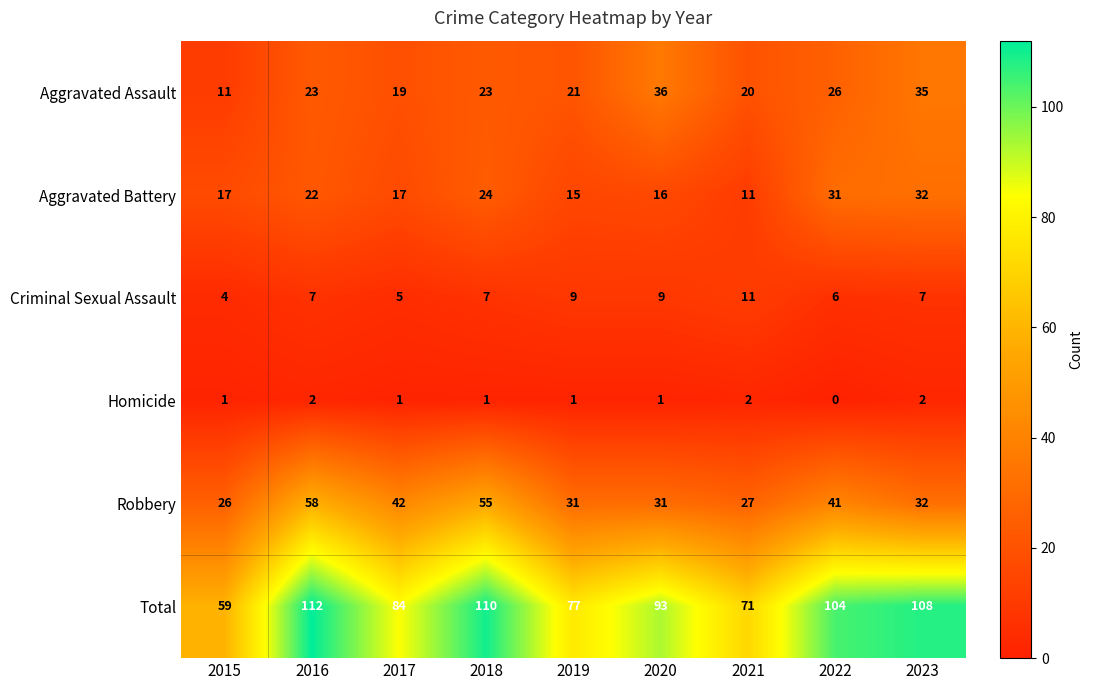

Which series has the widest spread of values?

Total